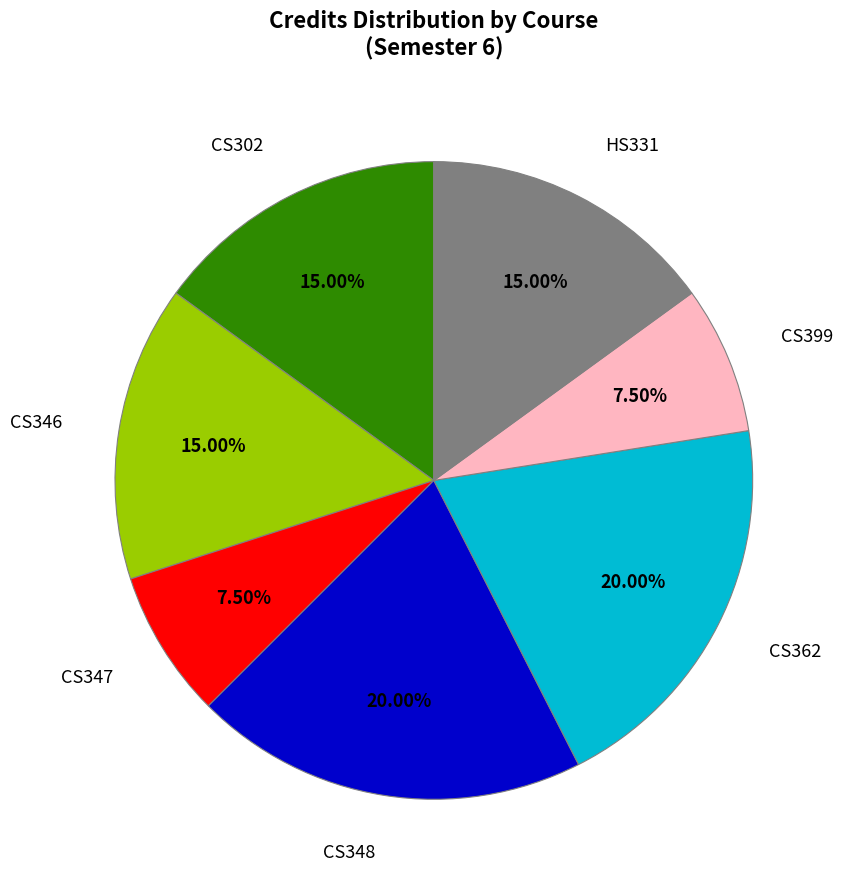

Is there any slice that represents more than half of the pie?

No